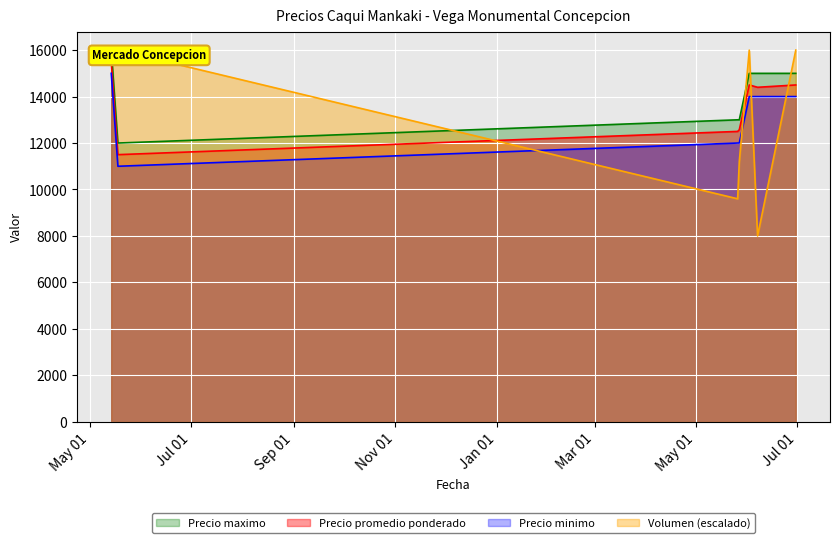

What is the total value across all series at 2022-06-02?

59500